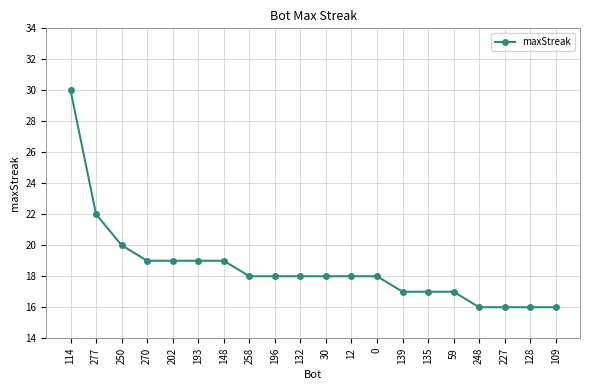

What is the sum of the values at 12 and 227?

34